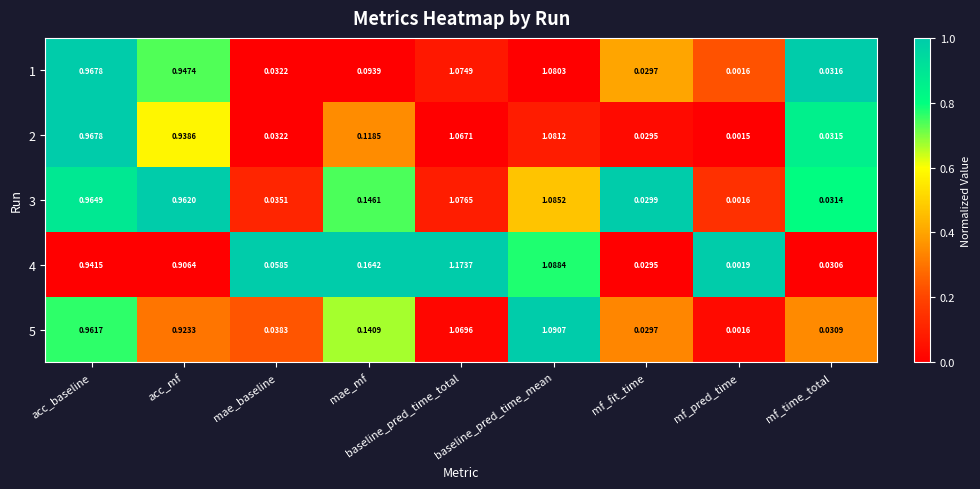

List the labels in order of 1 value, smallest first.

mf_pred_time, mf_fit_time, mf_time_total, mae_baseline, mae_mf, acc_mf, acc_baseline, baseline_pred_time_total, baseline_pred_time_mean